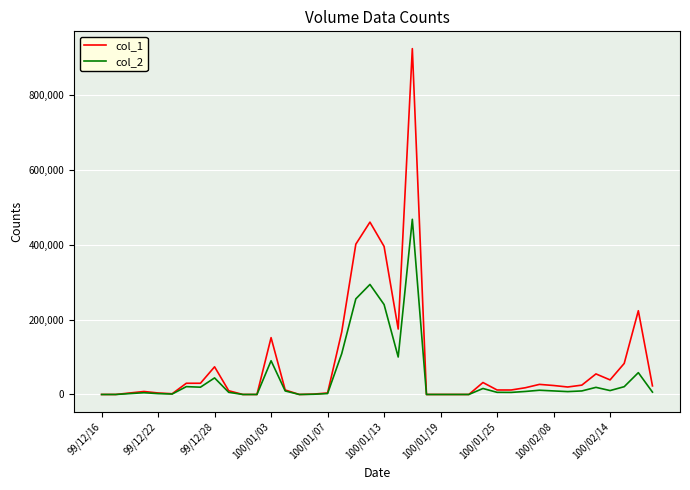

What is the maximum value shown in the chart?

925000